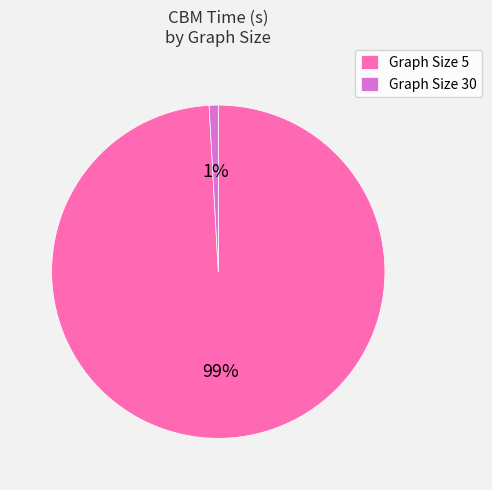

How many slices are in this pie chart?

2